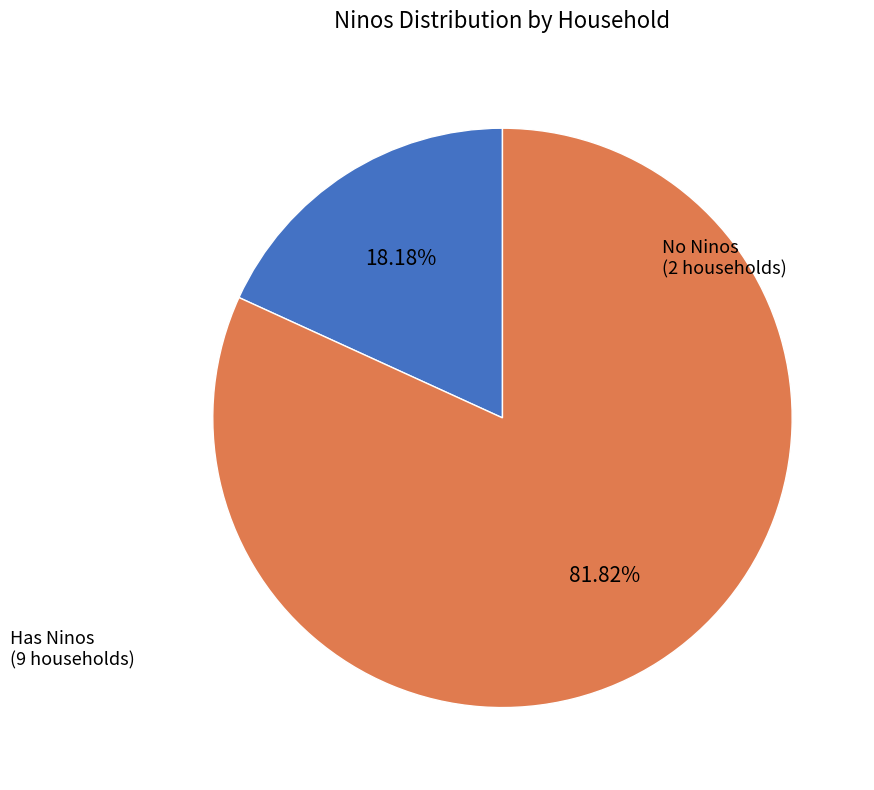

Is there a majority slice in this chart?

Yes